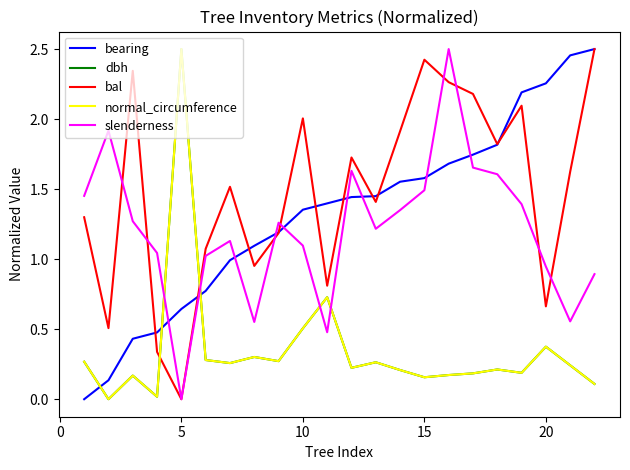

How many times do normal_circumference and bal cross each other?

2